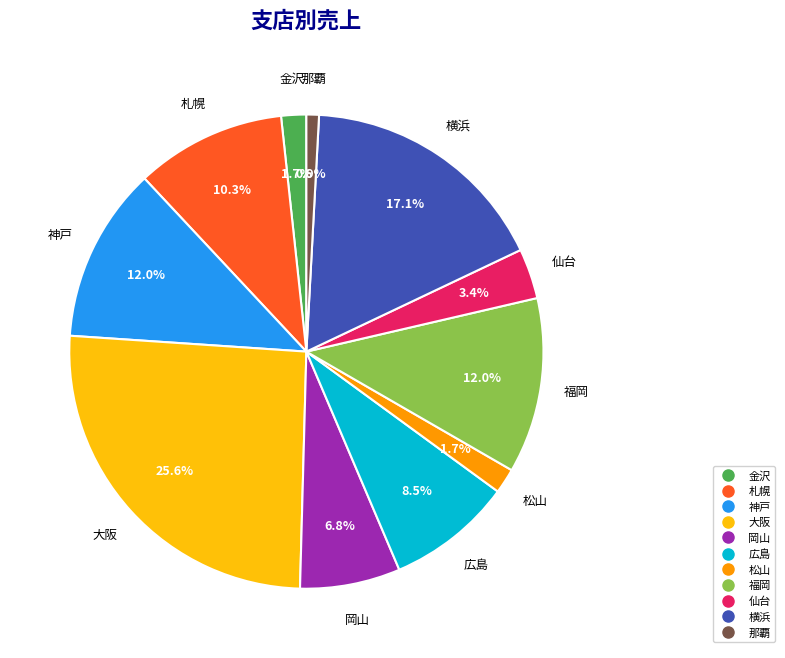

True or false: 福岡 accounts for 1% of the total.

False